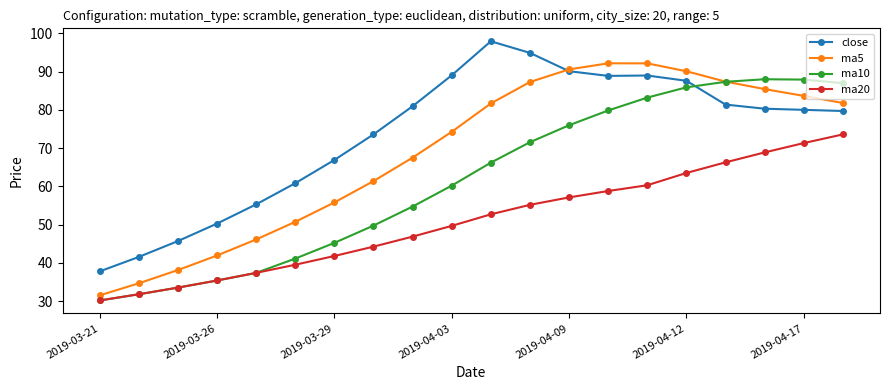

True or false: ma10 and close cross at least once.

True